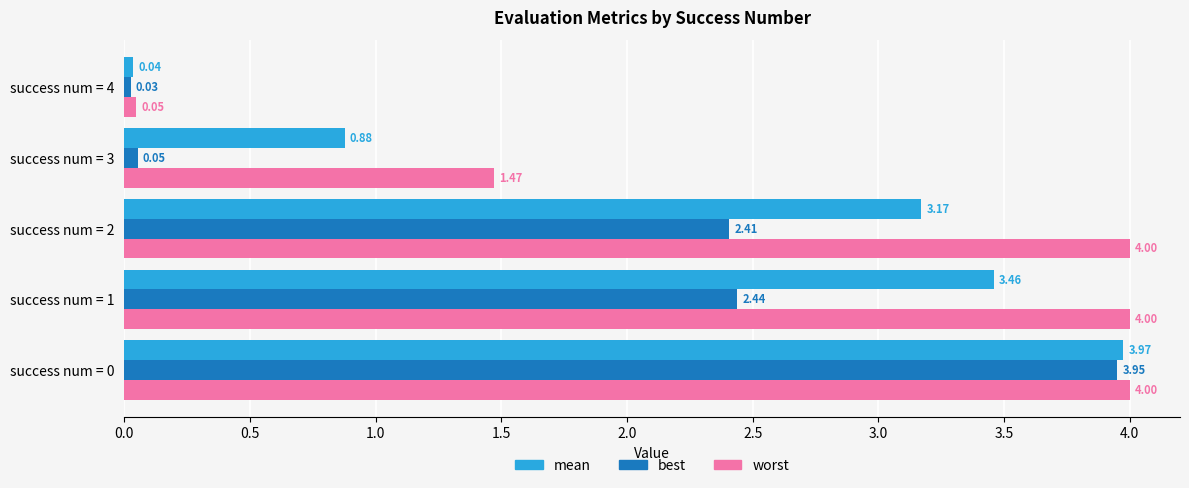

What is the average value of the best series?

1.8